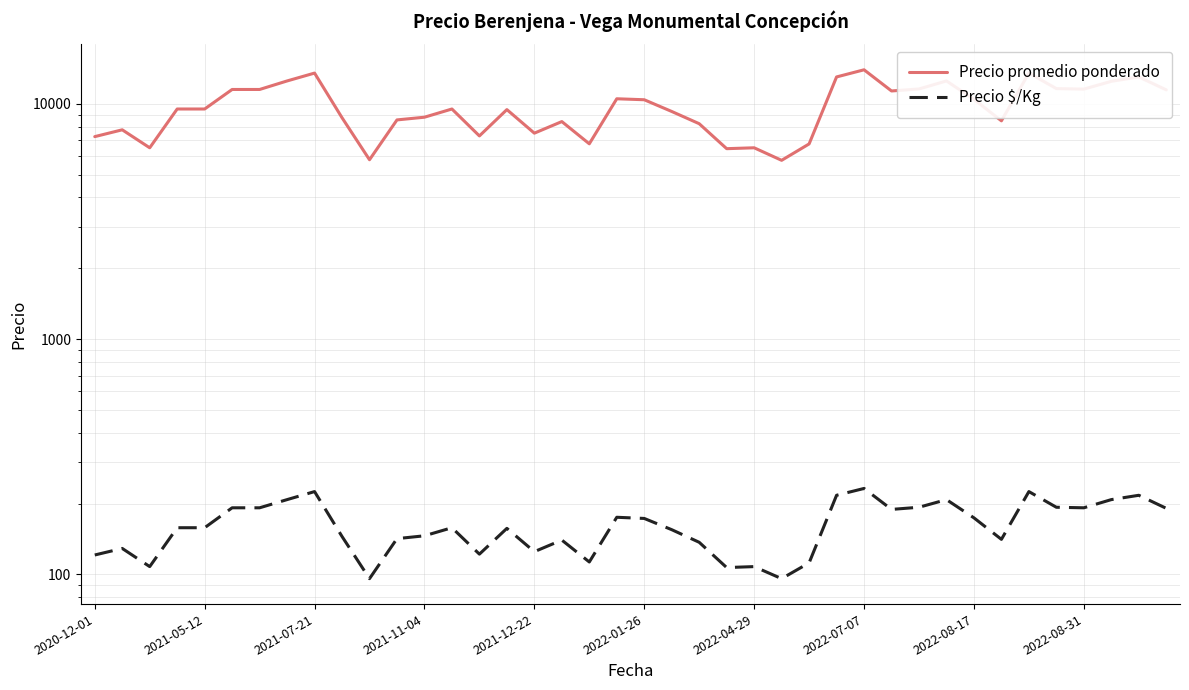

What is the total value across all series at 21?

9428